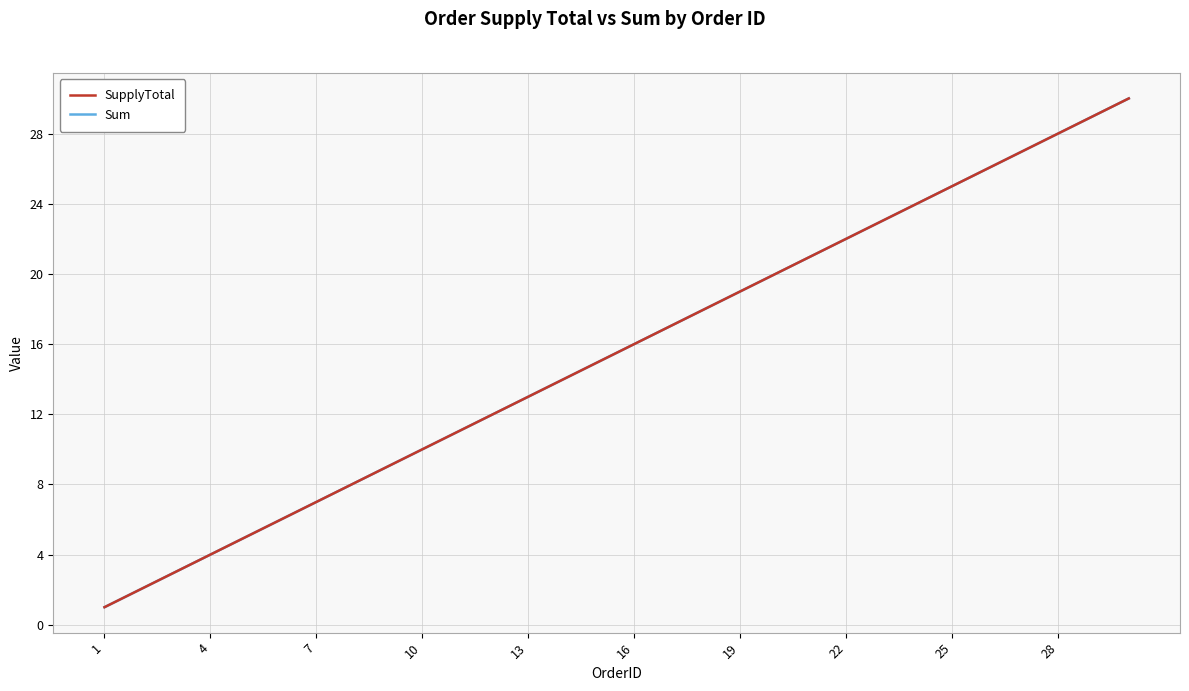

What is the highest value of the SupplyTotal series?

30